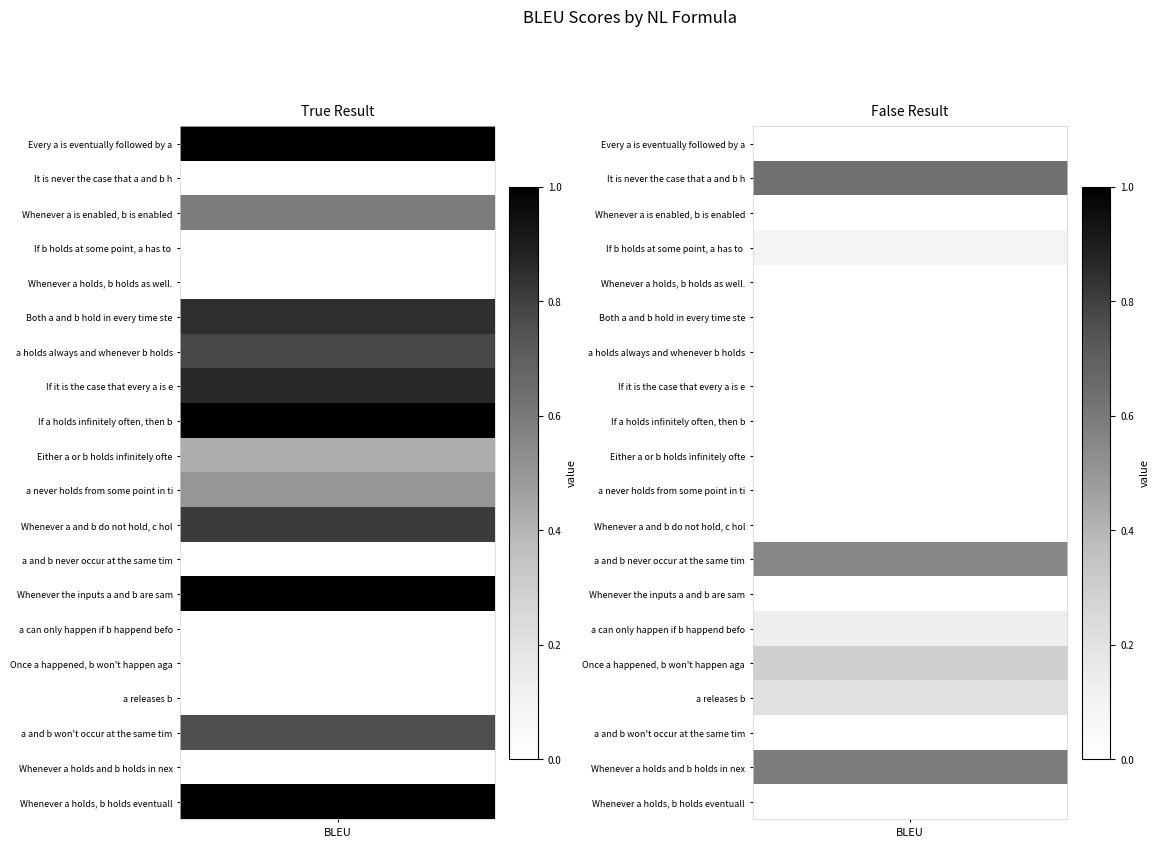

Is it true that bleu_values_result_true equals 0.8 at 11?

True